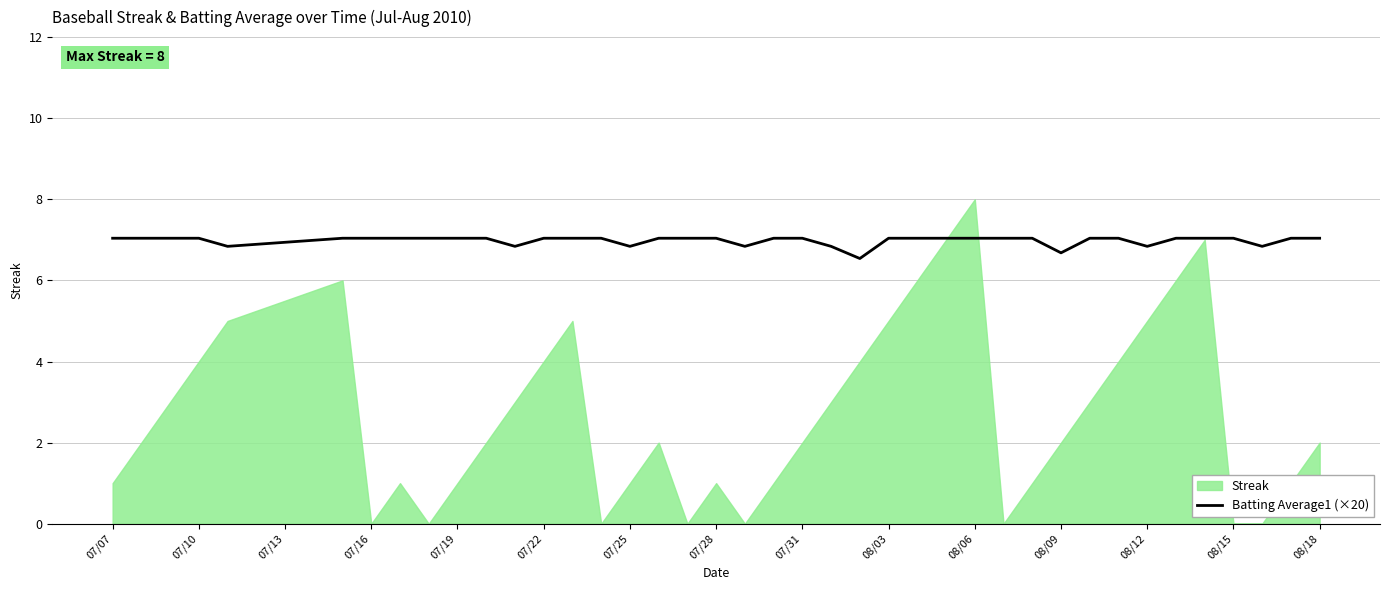

How many data points are above 7?

31